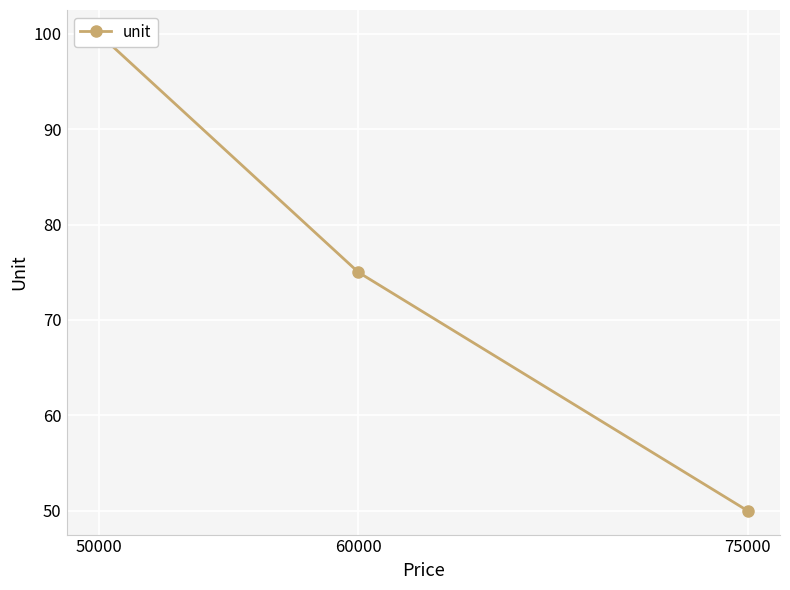

Reading left to right, transcribe all the data shown in this chart.

100	75	50